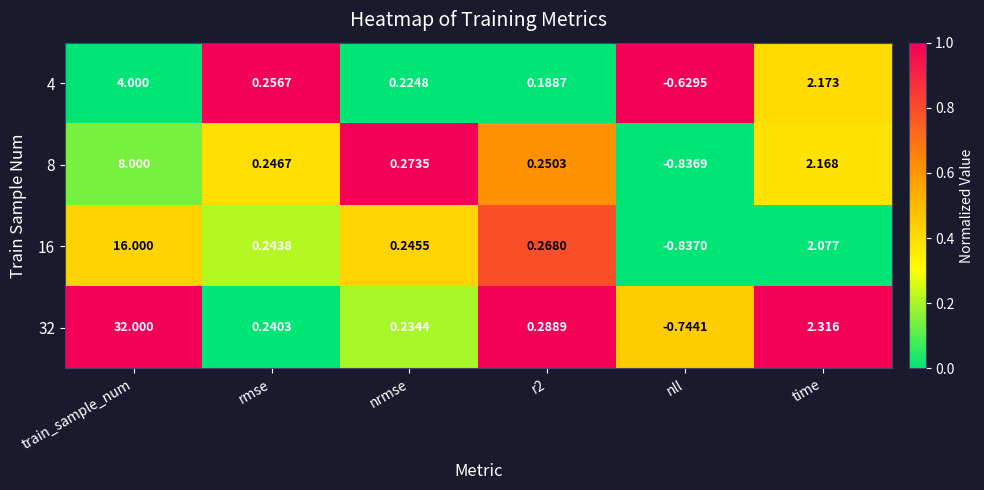

At which label is 32 closest to 15?

time